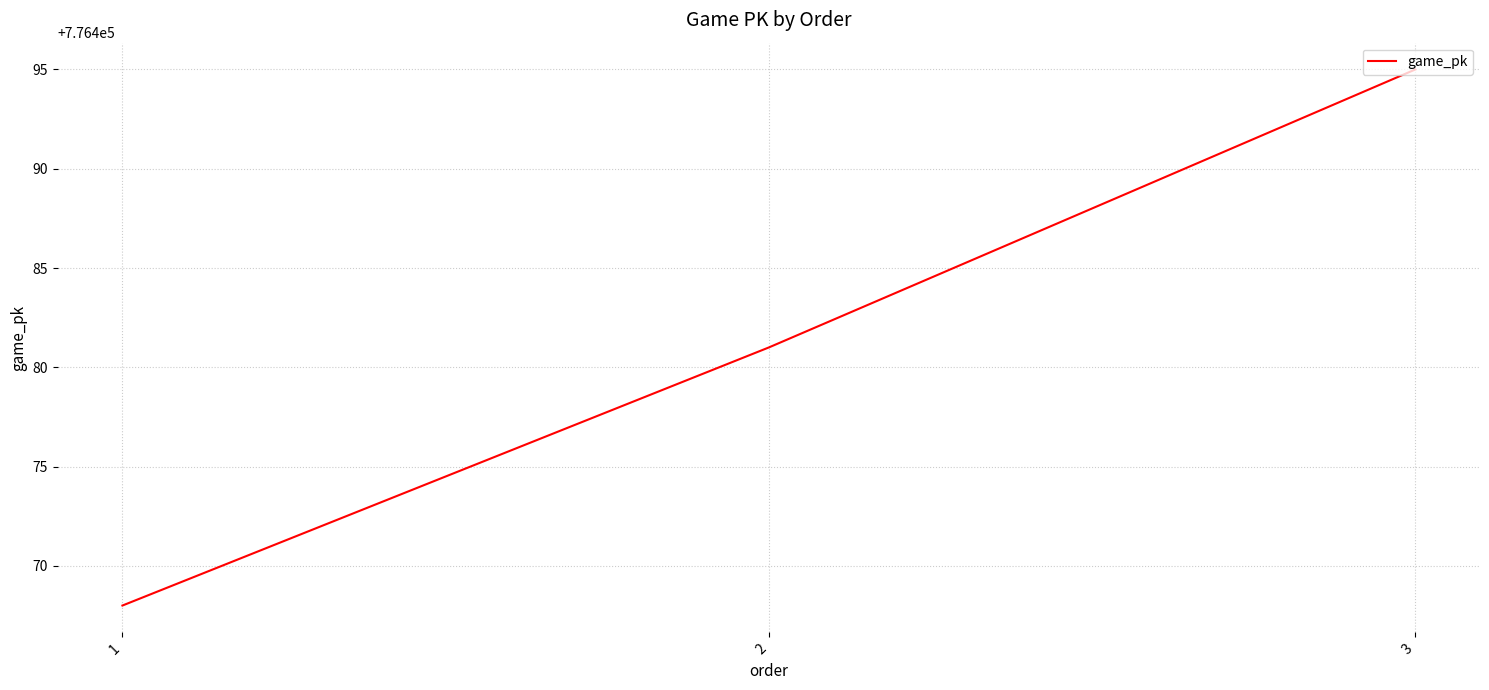

The chart shows a value of 776468 at 1. True or false?

True